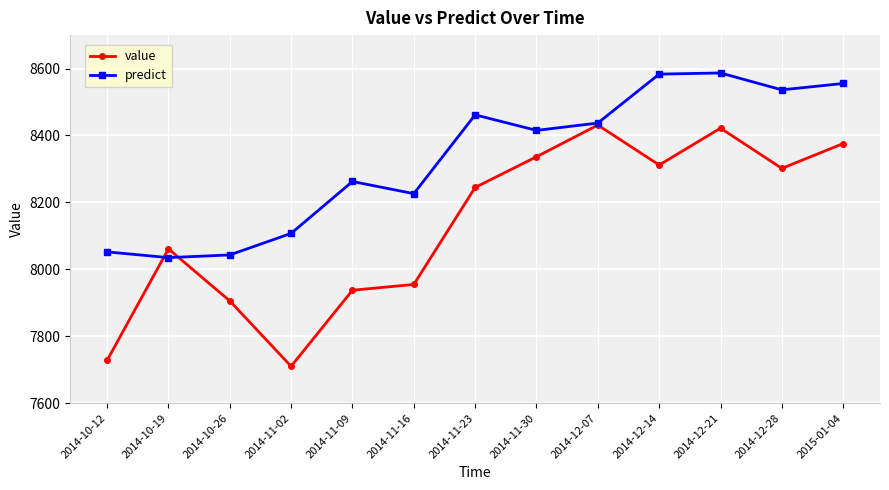

At 2014-11-09, list the series in order from largest to smallest.

predict, value